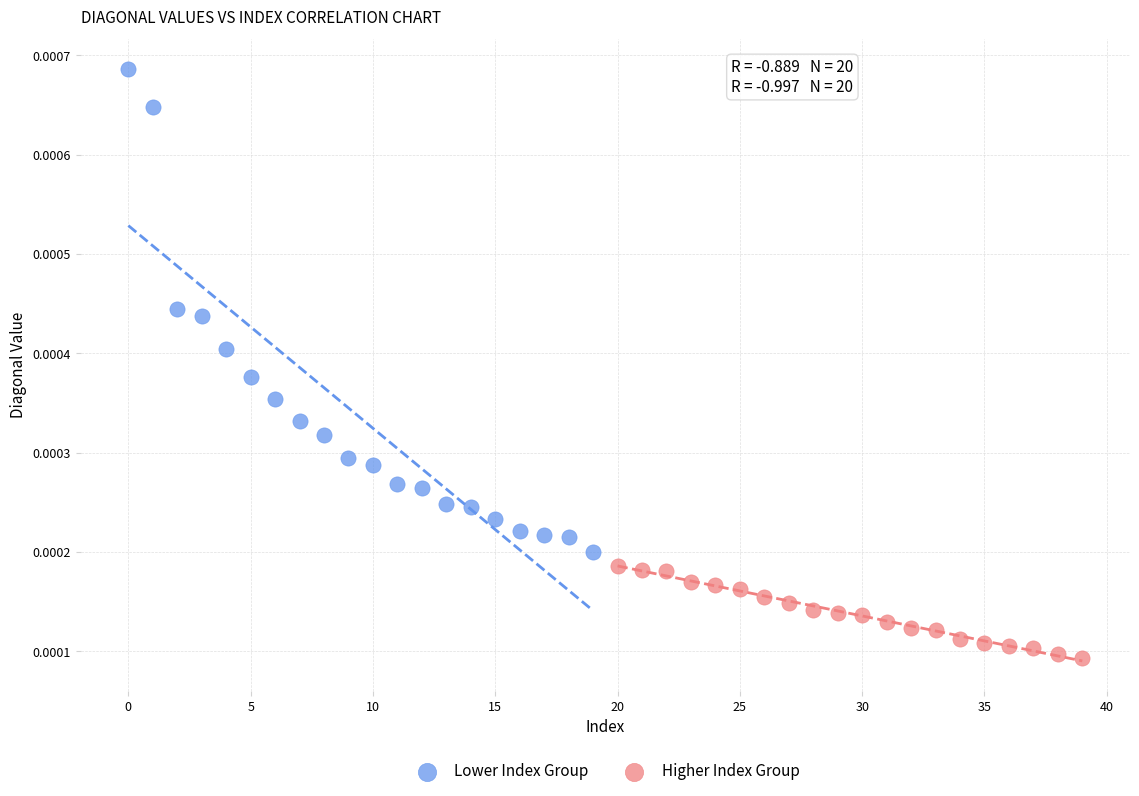

Which series contains the lowest Y value?

Higher Index Group